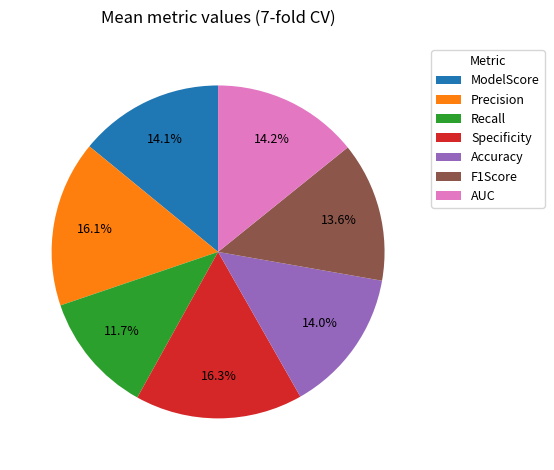

Does Accuracy represent more than half of the total?

No